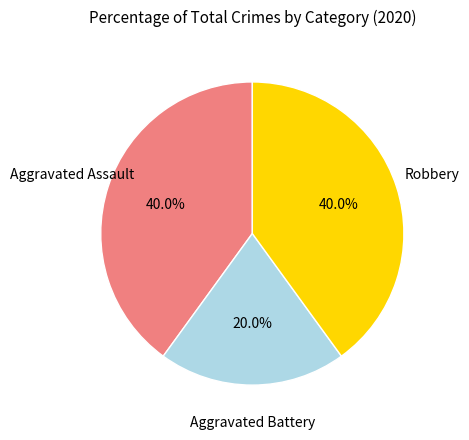

To the nearest percent, what is the average slice percentage?

33%